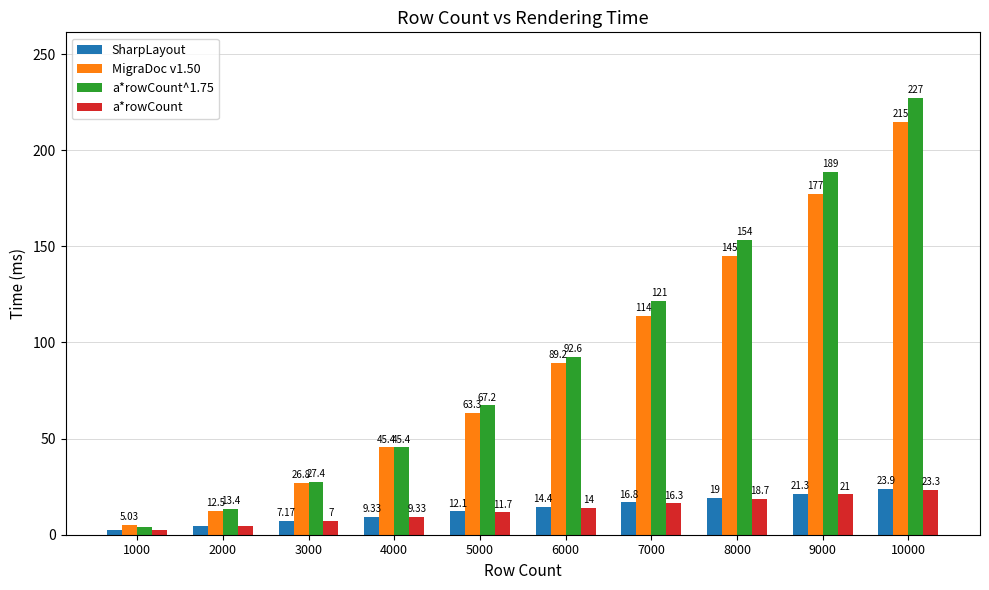

Where does the SharpLayout series first go above 14?

6000